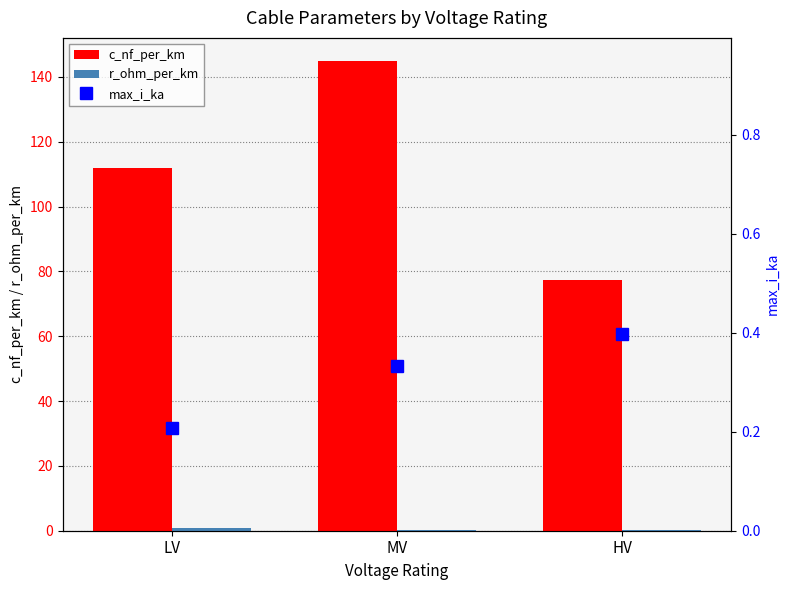

What is the smallest value displayed?

0.2